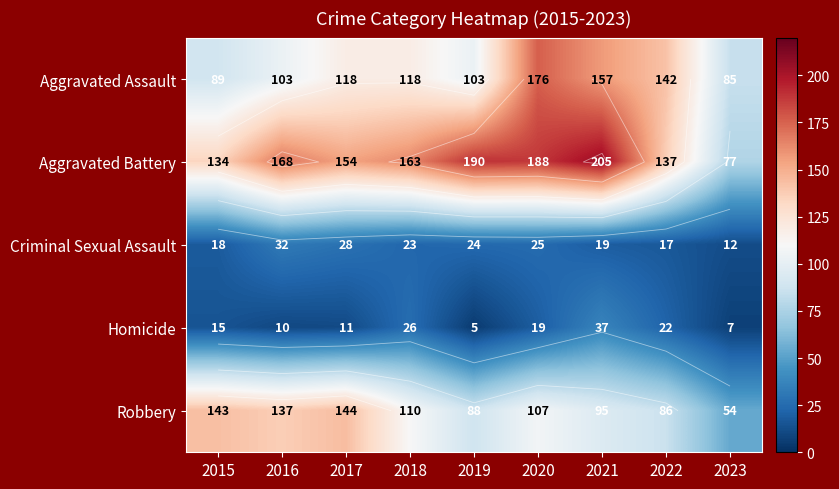

List the series in order of their peak value, highest first.

Aggravated Battery, Aggravated Assault, Robbery, Homicide, Criminal Sexual Assault